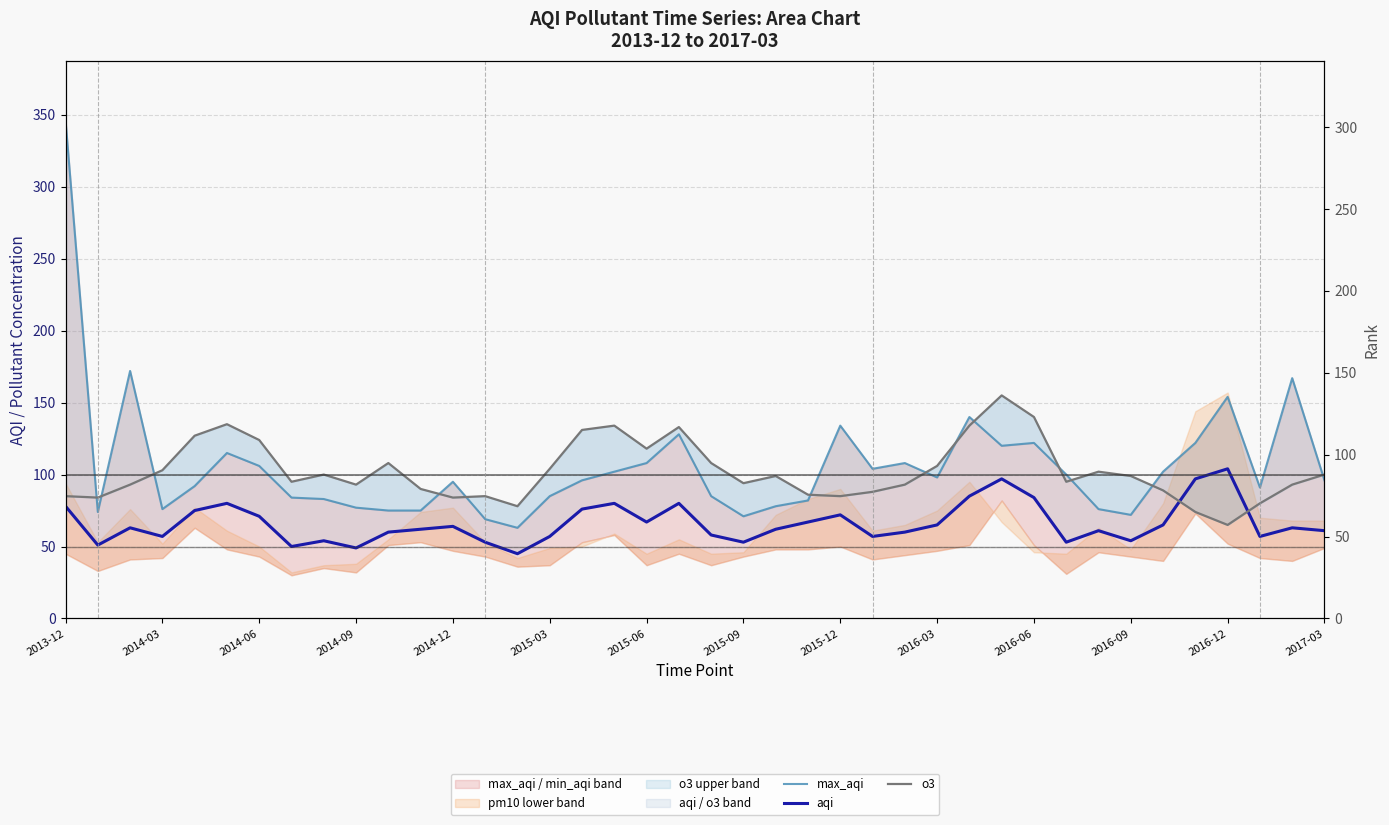

What position from the right is 17?

23